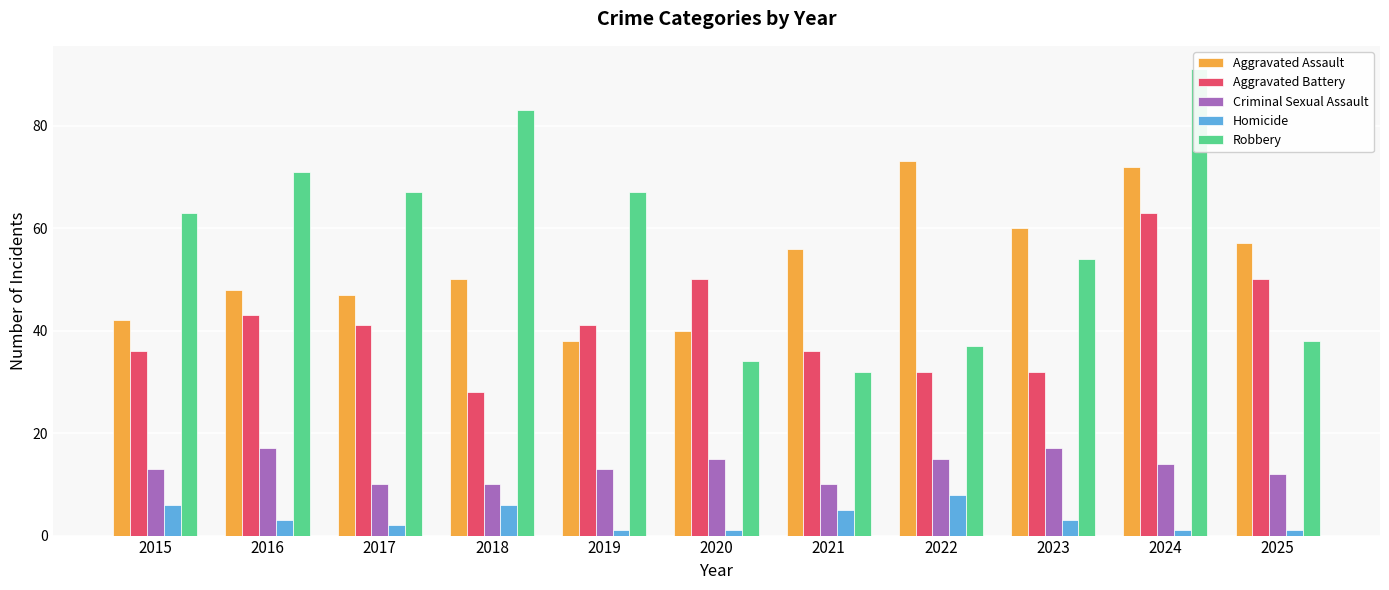

Count the number of categories in the chart.

11